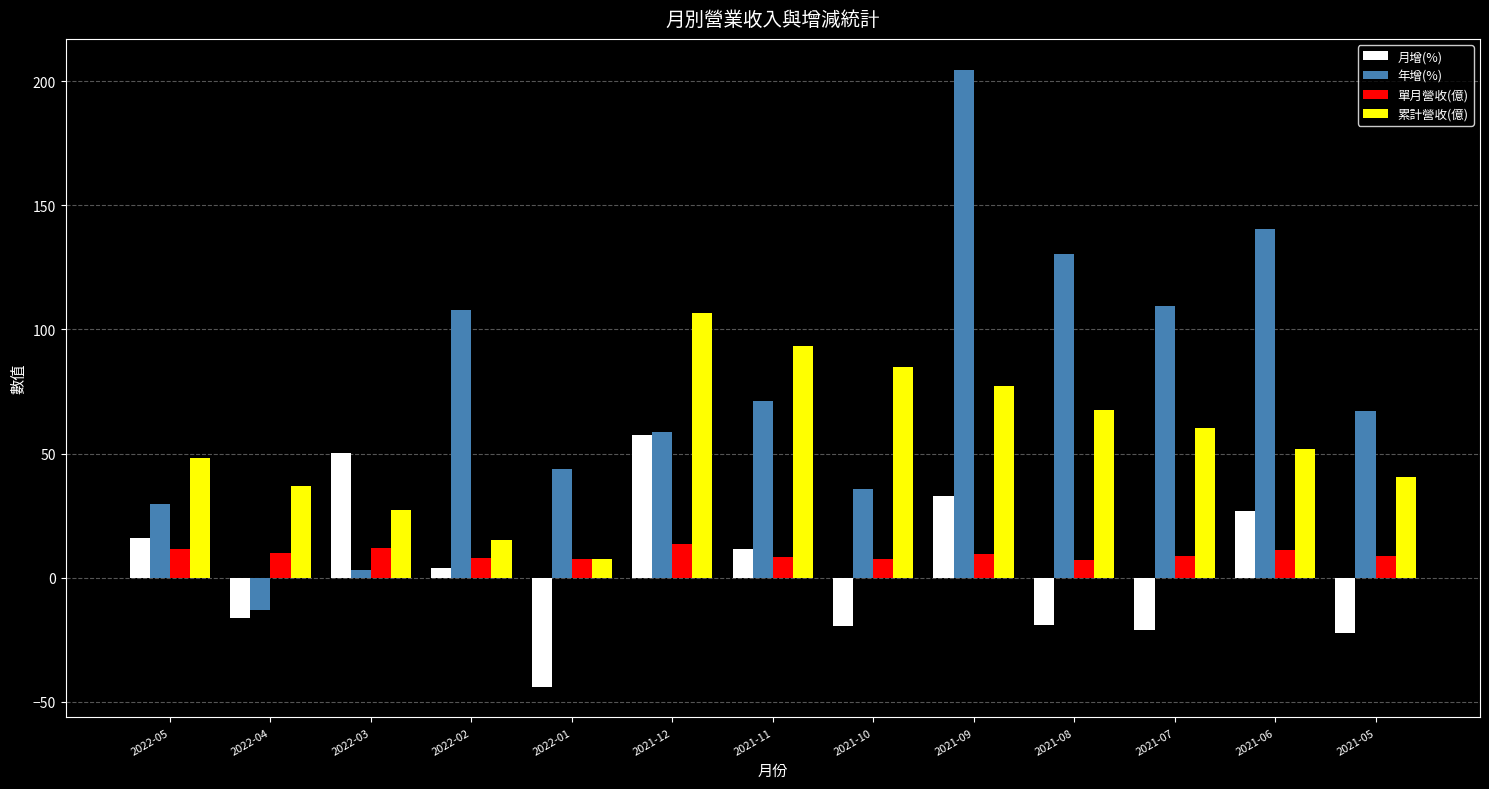

What is the total value across all series at 2021-10?

108.4